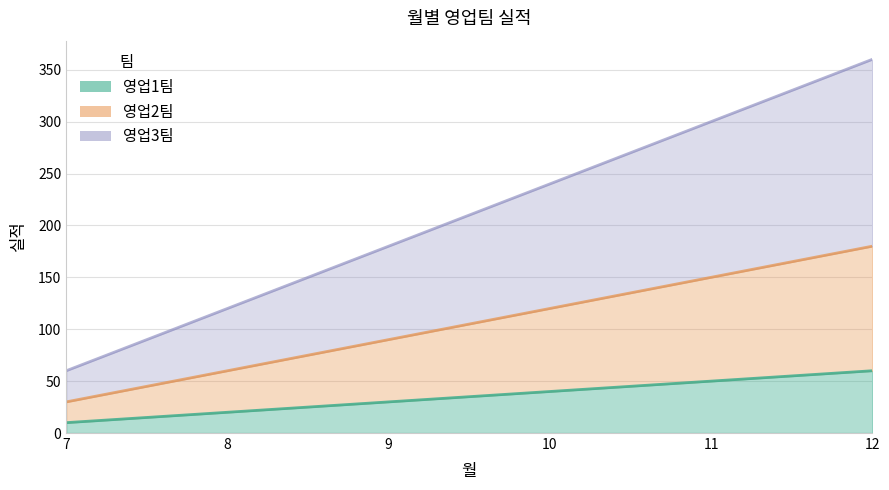

The value of 영업2팀 at 11 is 97. True or false?

False